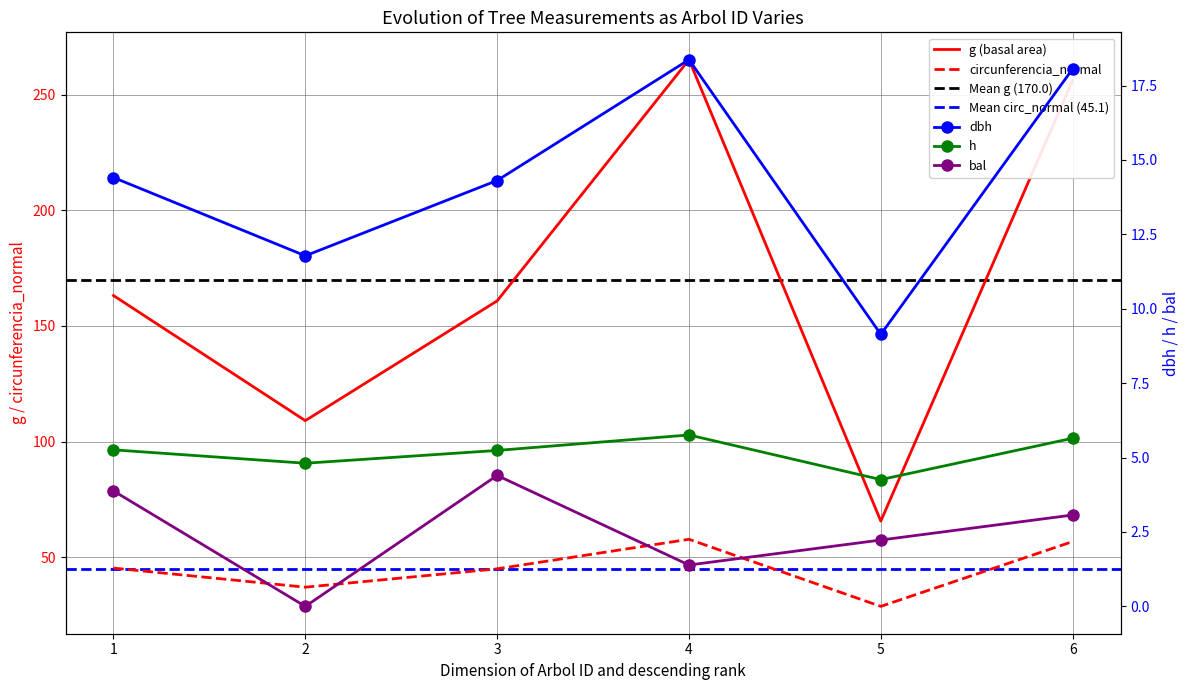

What is the value of the circunferencia_normal point at the 6th from the left?

56.7